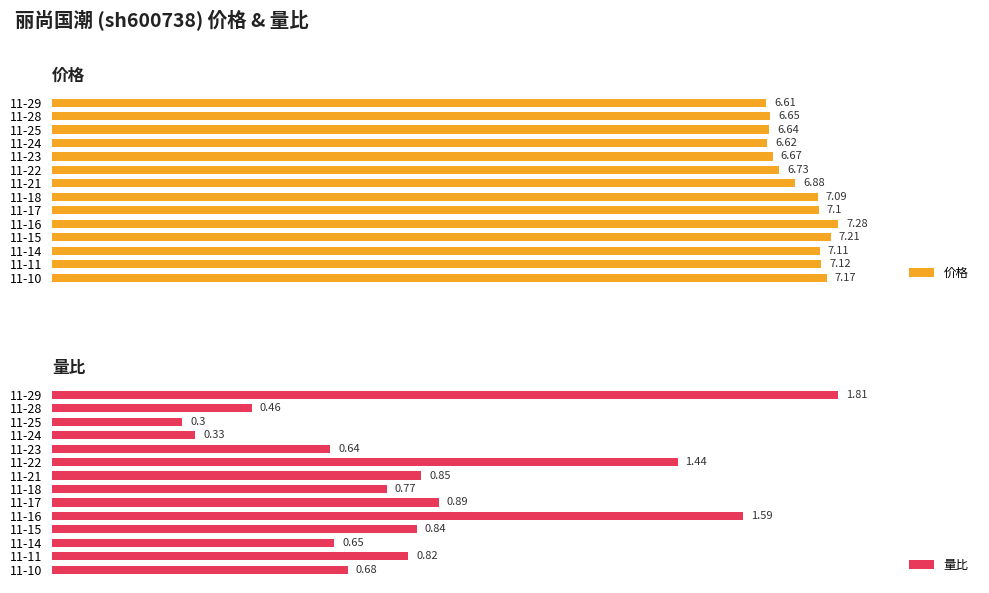

What is the average value of the 价格 series?

6.9